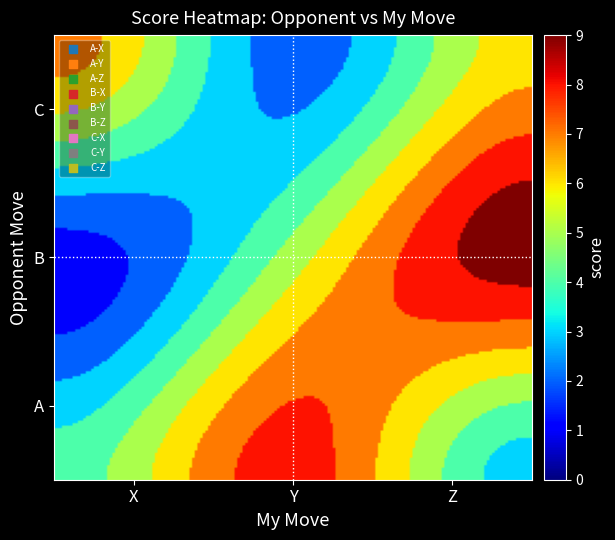

Reading right to left, transcribe all the data shown in this chart.

6	2	7	9	5	1	3	8	4